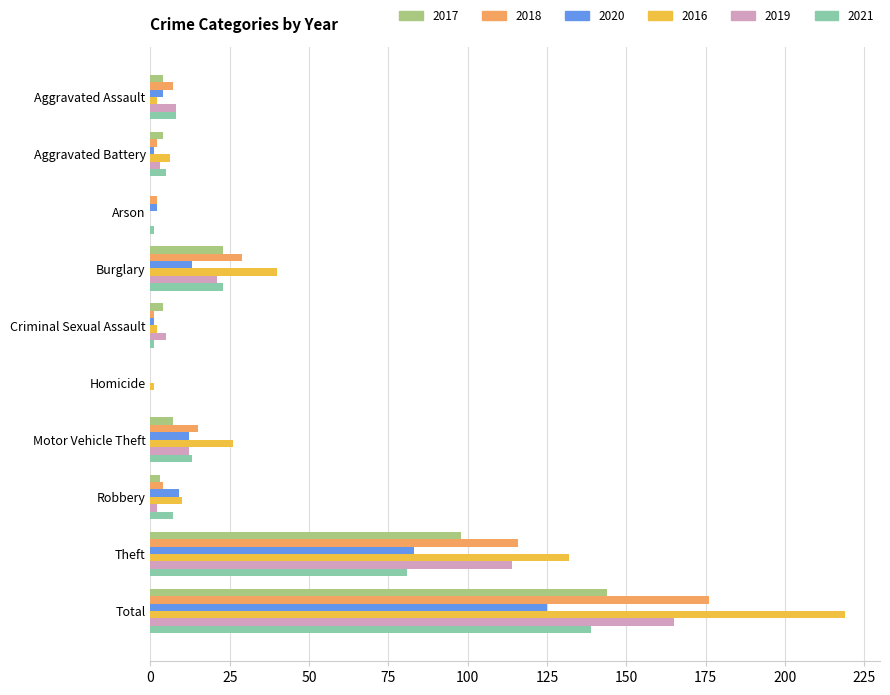

Which series has the largest range (max minus min)?

2016